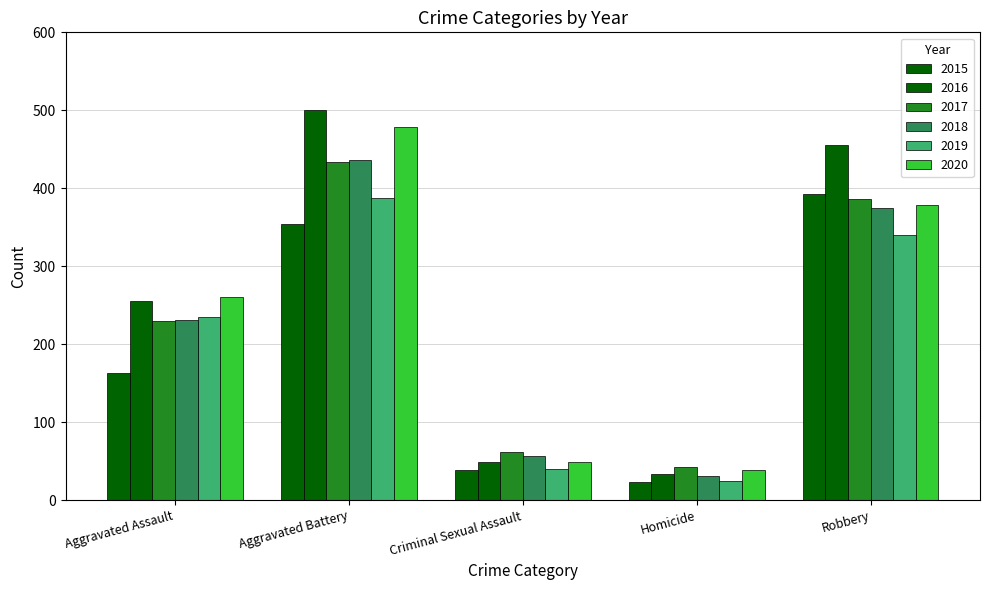

Is it true that 2019 equals 38 at Homicide?

False